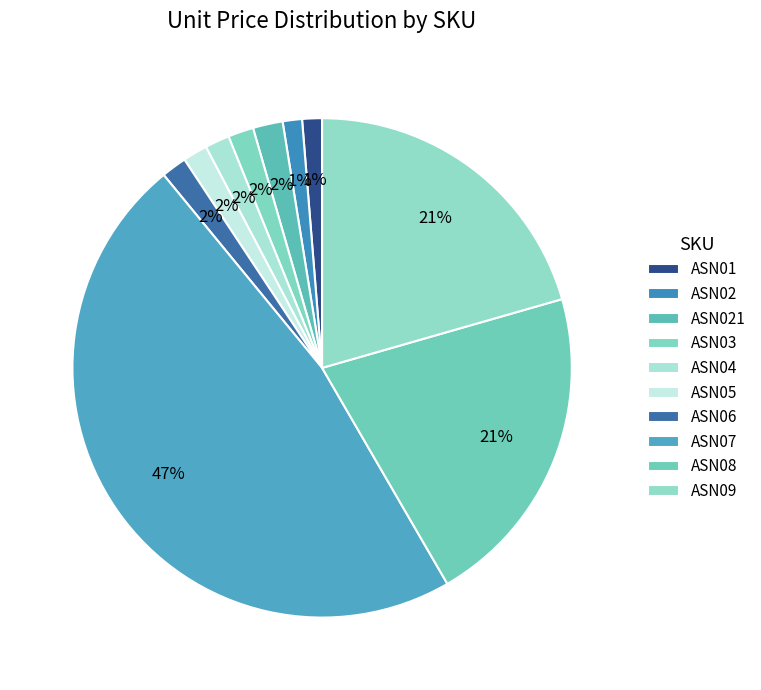

What percentage is the ASN09 slice, to the nearest percent?

21%